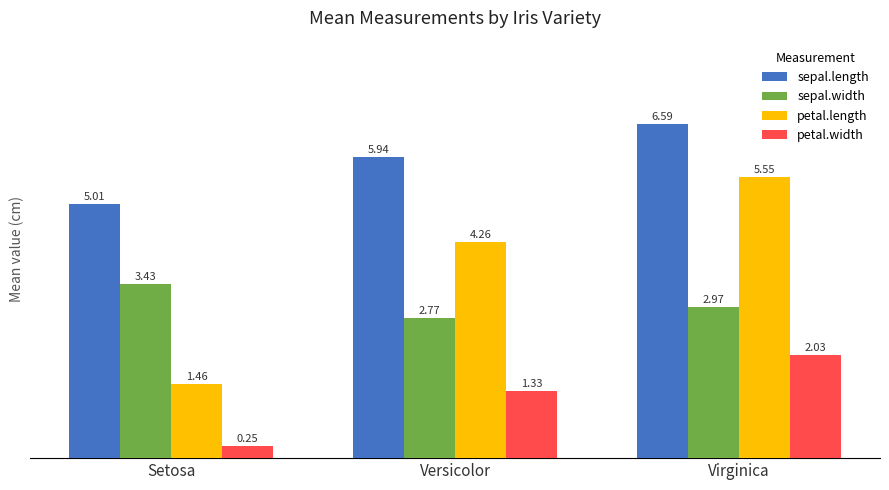

Which label corresponds to the largest value in the chart?

Virginica